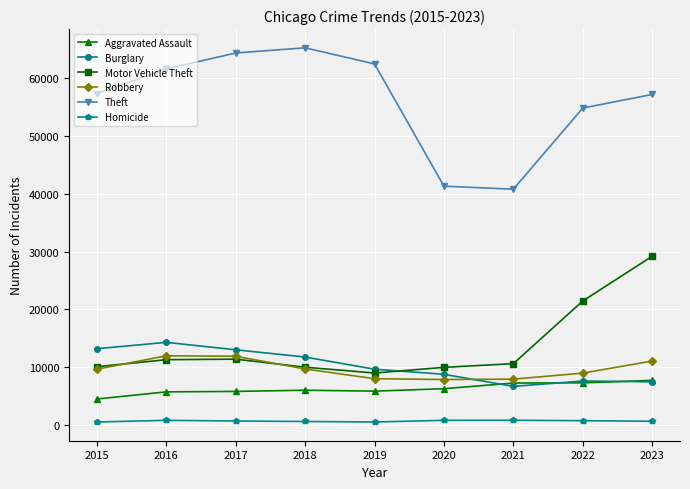

Read the Homicide value at 2019.

499